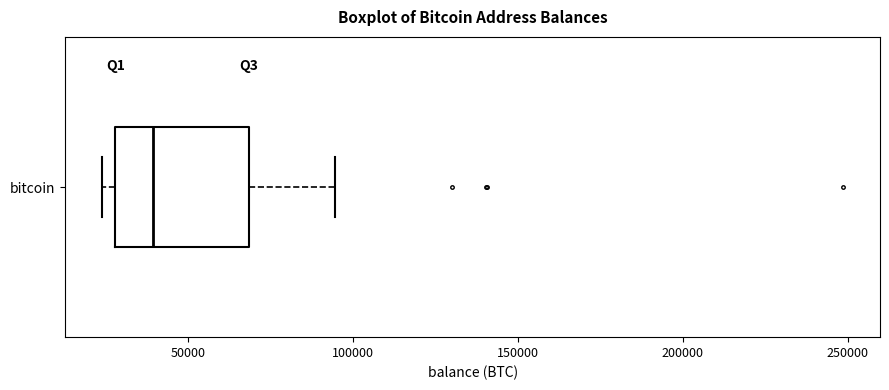

Transcribe this box plot: give where the median line is, the range the box spans, and where the two whiskers end, as read against the x-axis. The values are not printed on the chart, so give them approximately, as read against the axis.

median 40000, box 30000 to 70000, whiskers 25000 to 95000